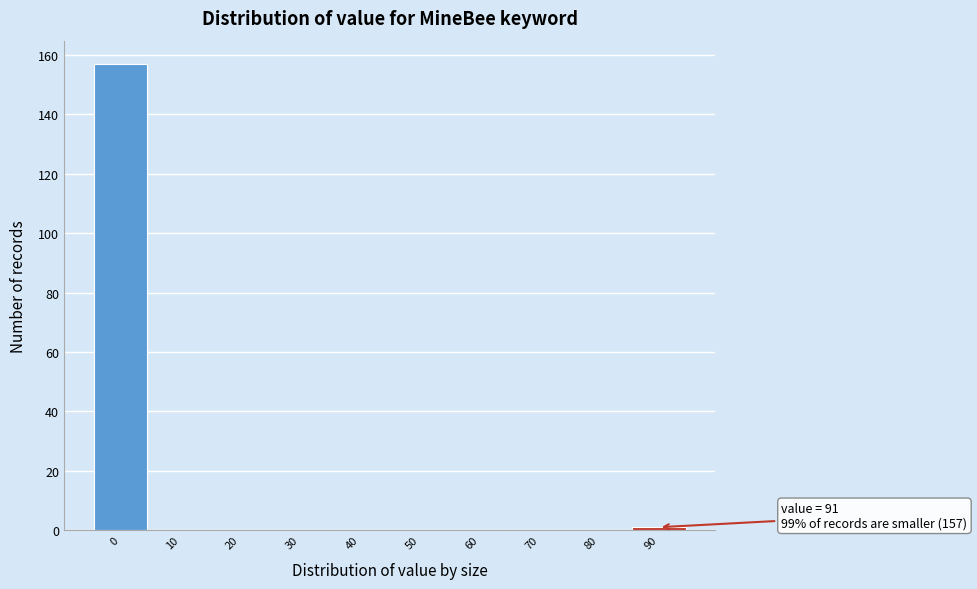

Reading right to left, extract all data points from this chart.

90=1	80=0	70=0	60=0	50=0	40=0	30=0	20=0	10=0	0=157